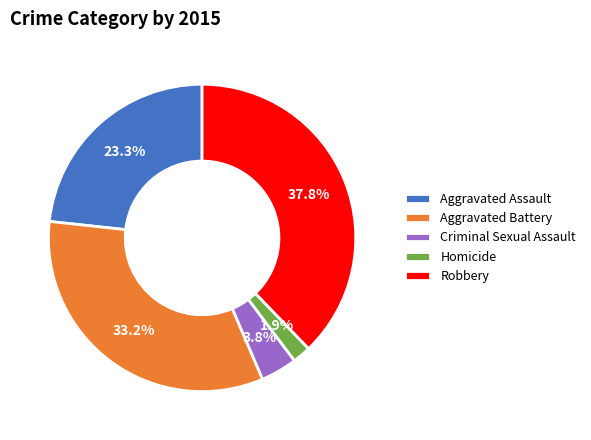

Which slice is the largest?

Robbery